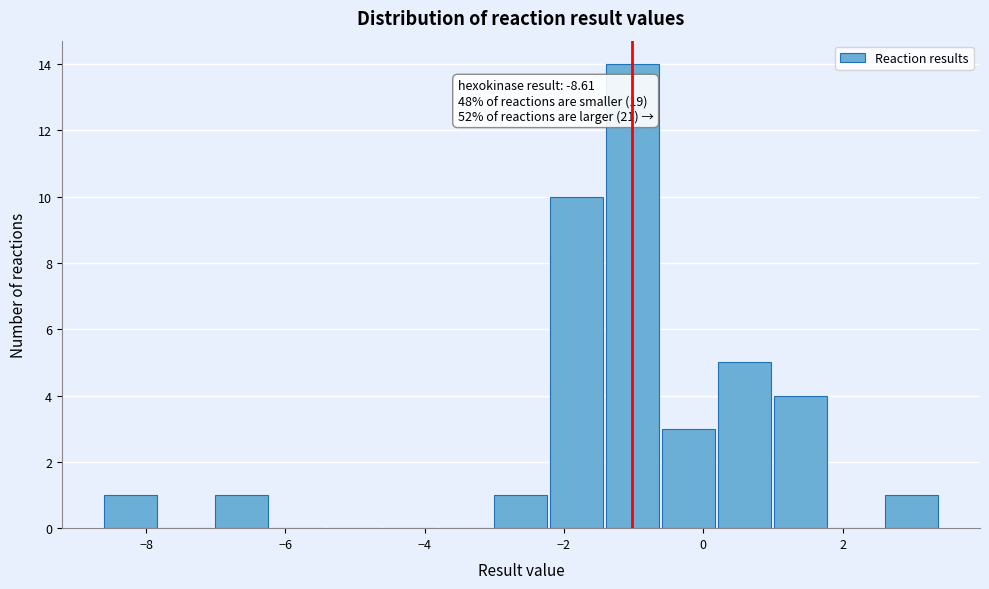

Which range on the x-axis has the tallest bar?

-1.4 to -0.6